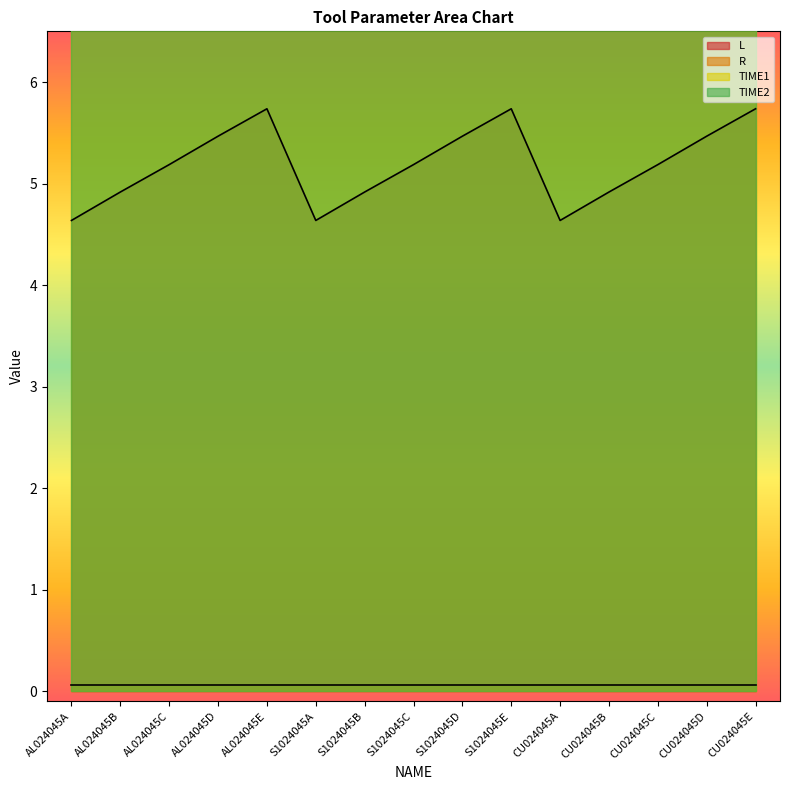

List the labels in order of TIME2 value, largest first.

AL024045A, AL024045B, AL024045C, AL024045D, AL024045E, S1024045A, S1024045B, S1024045C, S1024045D, S1024045E, CU024045A, CU024045B, CU024045C, CU024045D, CU024045E